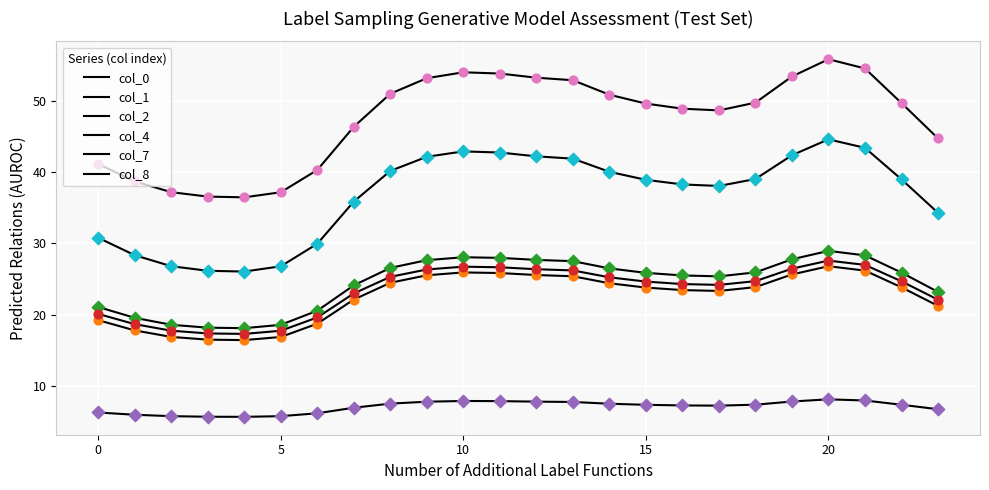

At which category is the sum across all series the highest?

20